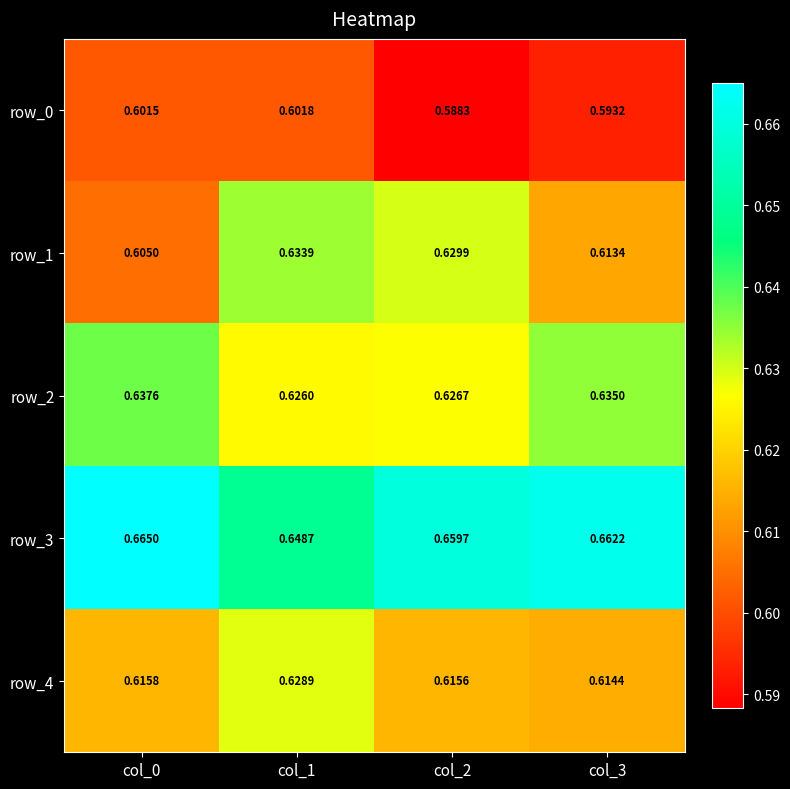

Rank the series by their maximum value, from lowest to highest.

row_0, row_4, row_1, row_2, row_3